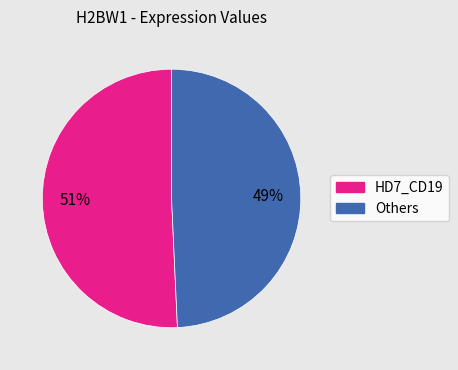

How many segments does this pie chart have?

2